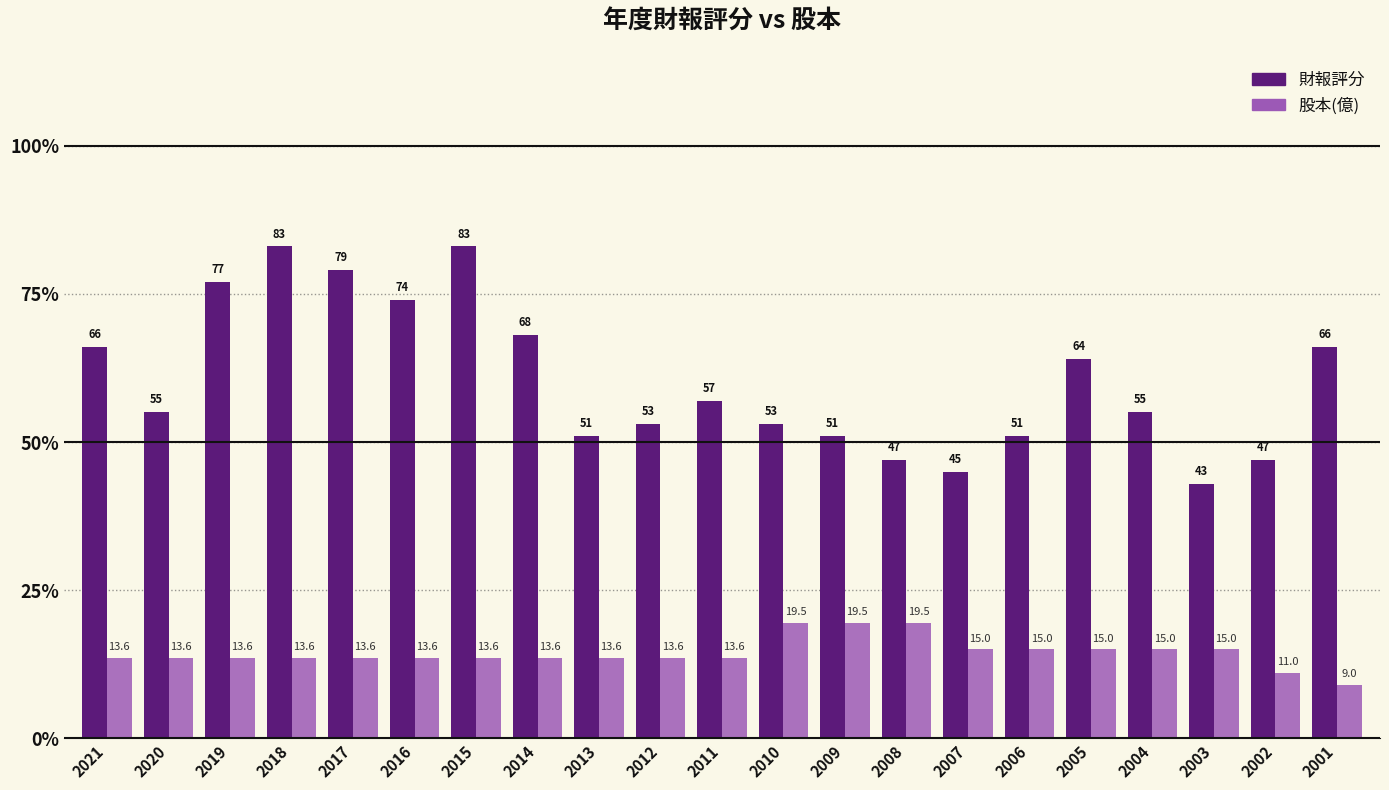

What is the total value across all series at 2016?

87.6